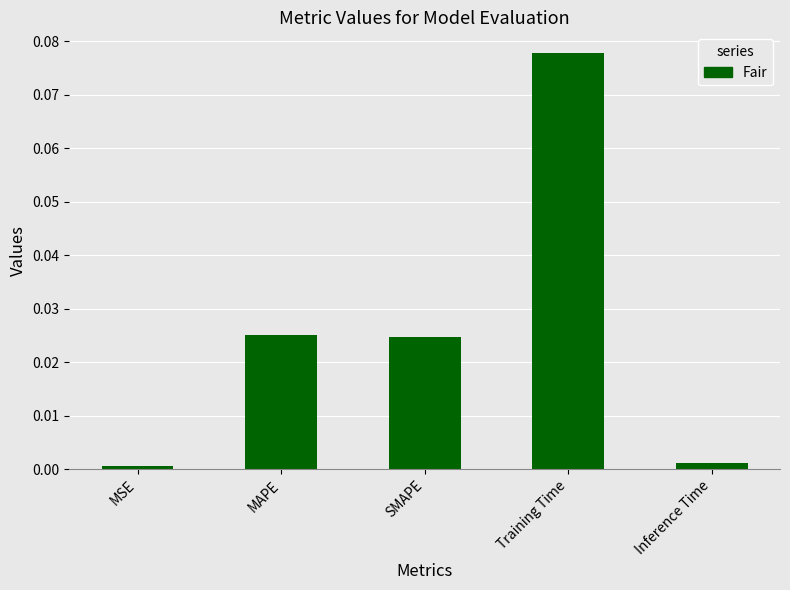

True or false: the data shows 0.0 at MAPE.

True